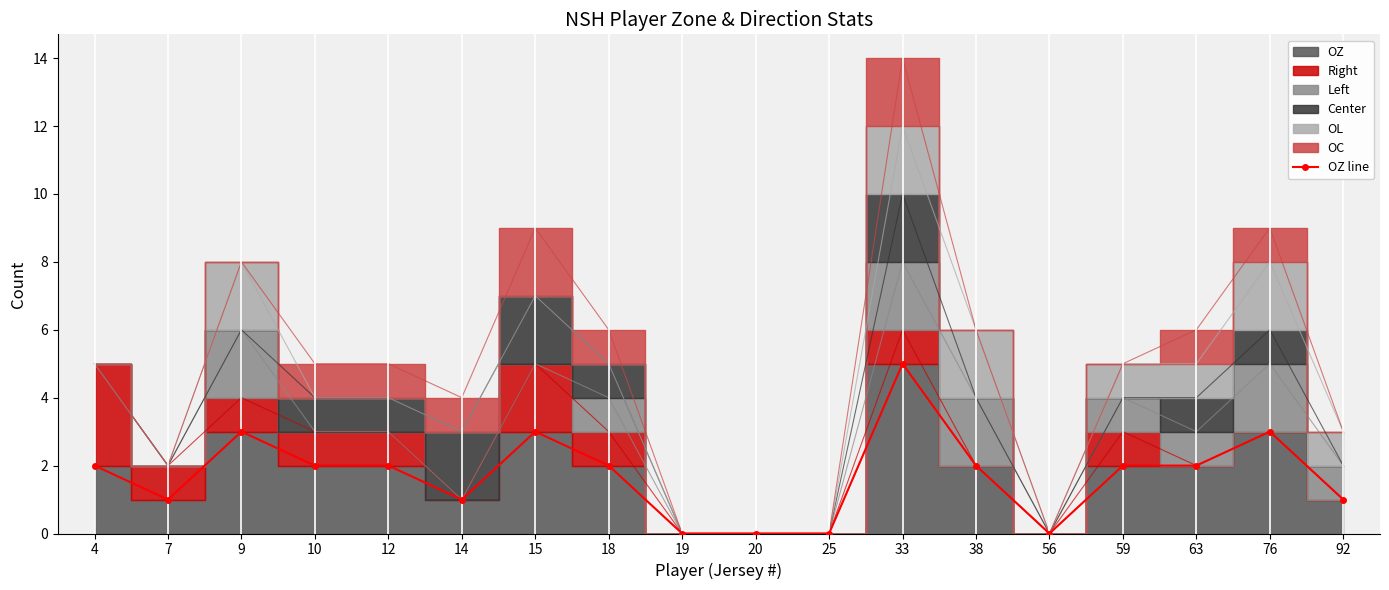

Reading left to right, transcribe all the data shown in this chart.

4=2	7=1	9=3	10=2	12=2	14=1	15=3	18=2	19=0	20=0	25=0	33=5	38=2	56=0	59=2	63=2	76=3	92=1